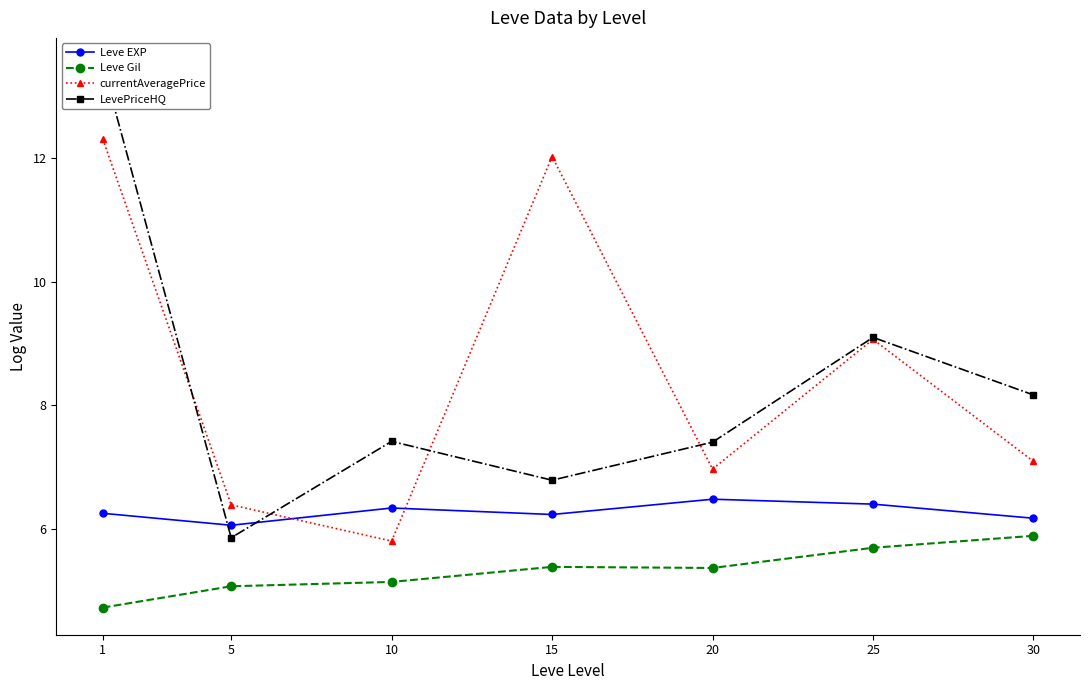

What is the difference between the Leve EXP values at 30 and 5?

0.1